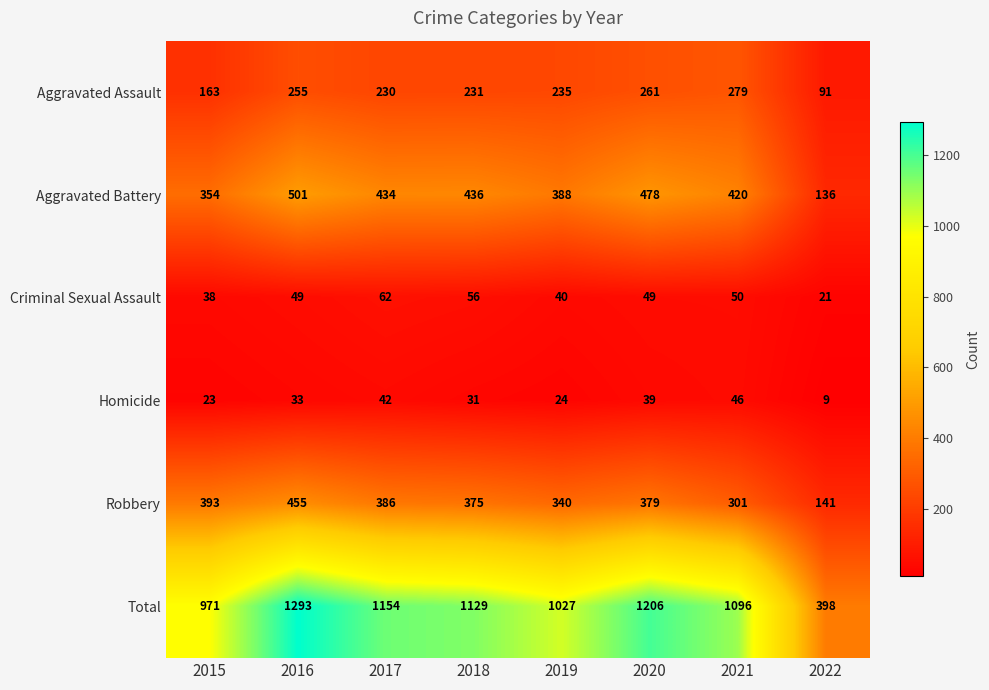

The Aggravated Battery series shows 597 at 2015. True or false?

False